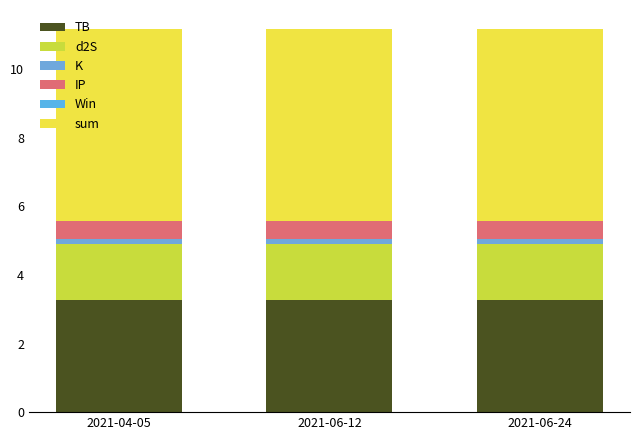

What position from the right is 2021-04-05?

3